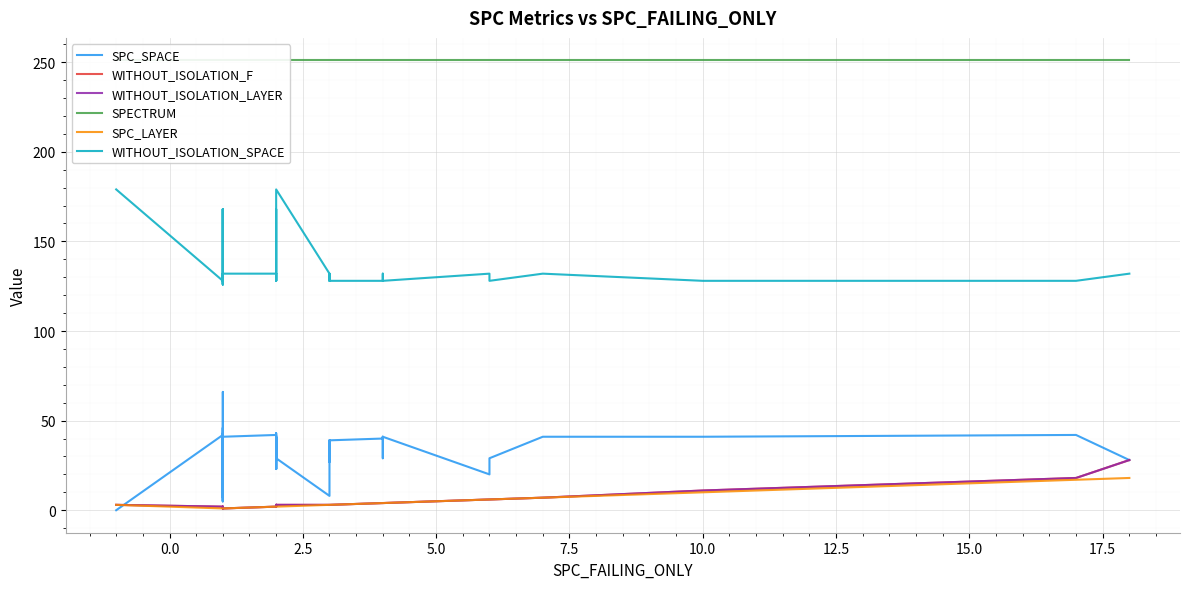

True or false: SPC_LAYER and SPC_SPACE cross at least once.

True